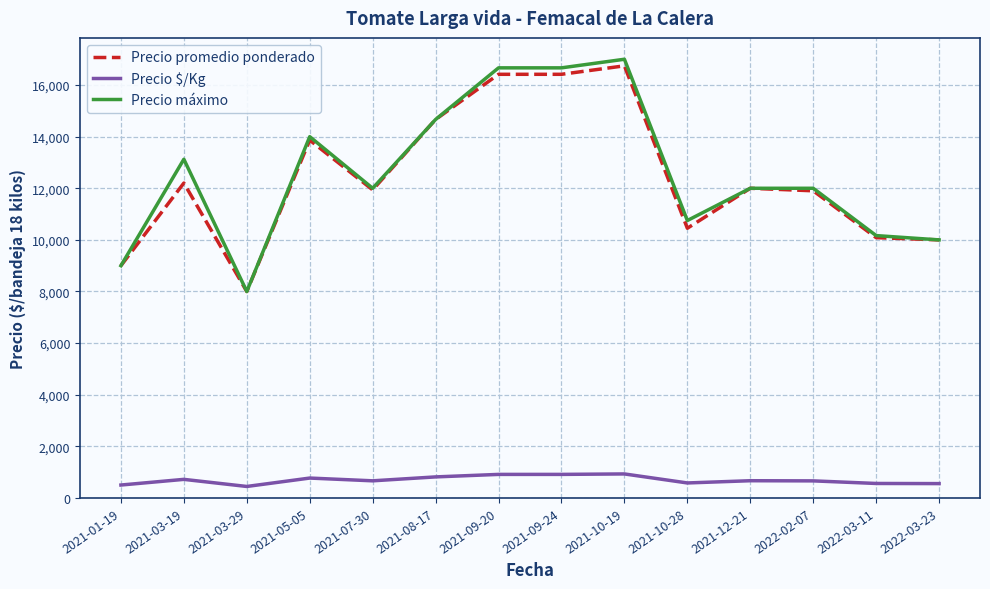

Which series has the largest total across all categories?

Precio máximo